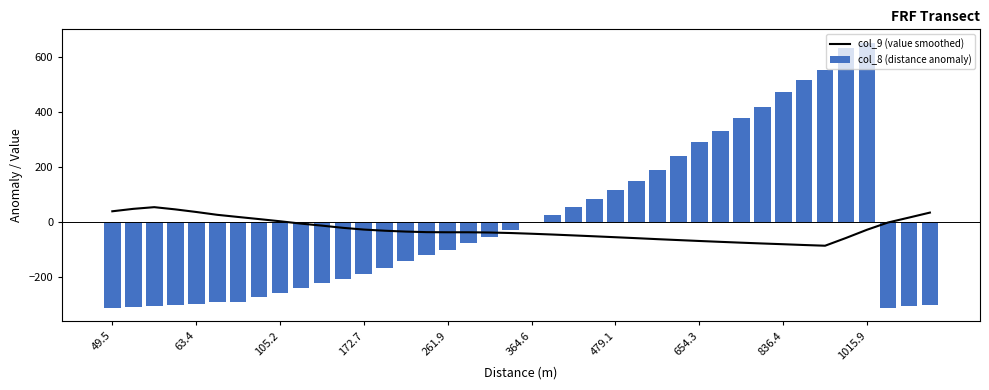

What is the difference between the col_8 (distance anomaly) values at 33 and 15?

637.8